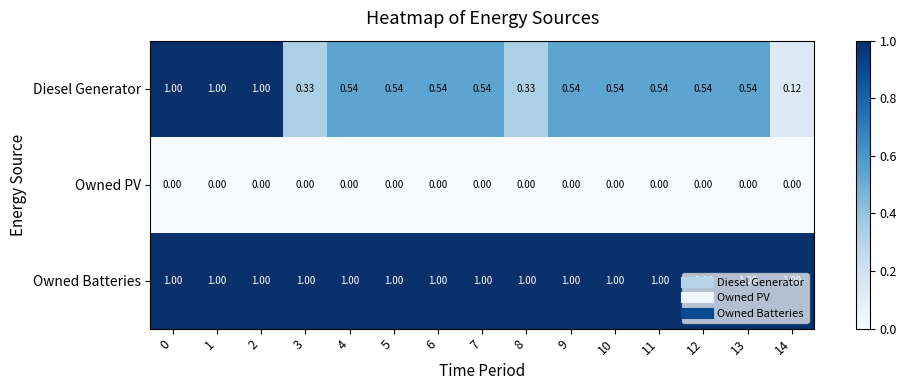

At how many categories does at least one series exceed 0?

15